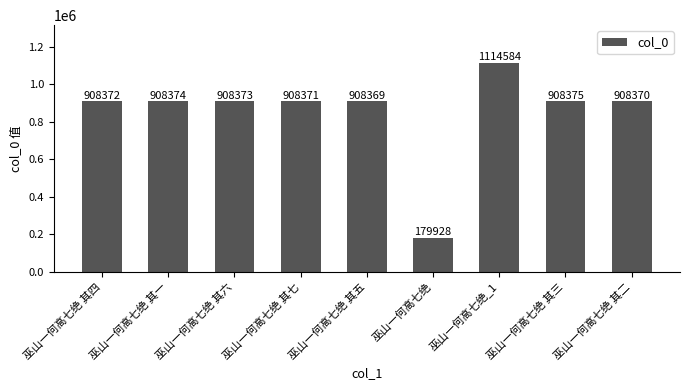

The chart shows a value of 74629 at 巫山一何高七绝. True or false?

False